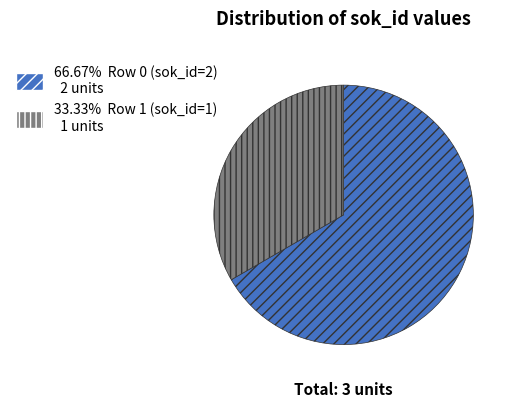

Is there a majority slice in this chart?

Yes